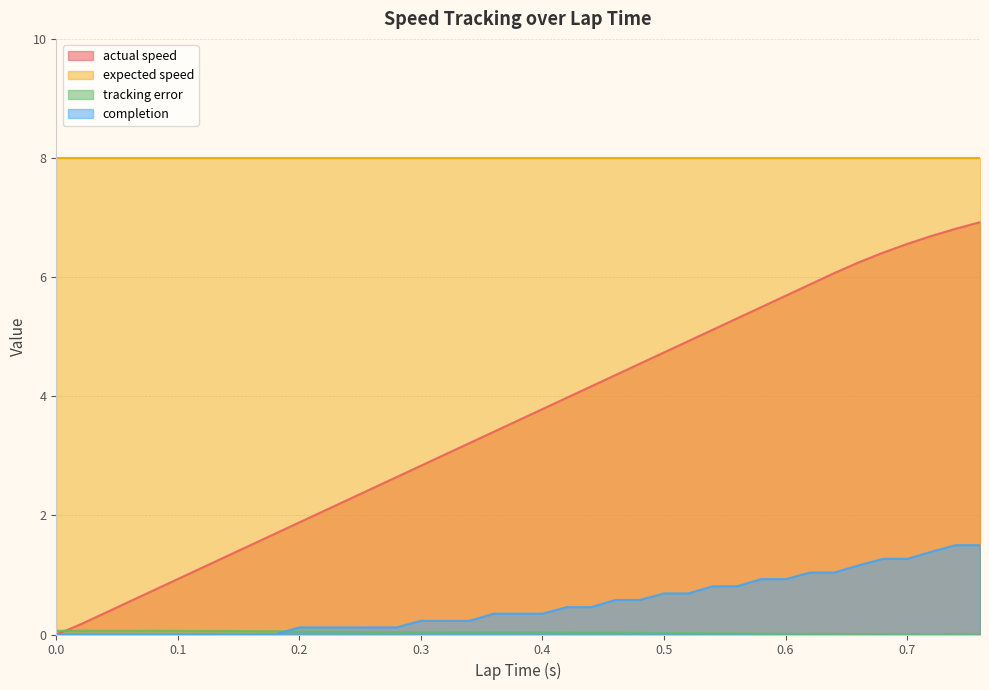

Is it true that tracking error equals 0.0 at 0.36?

False